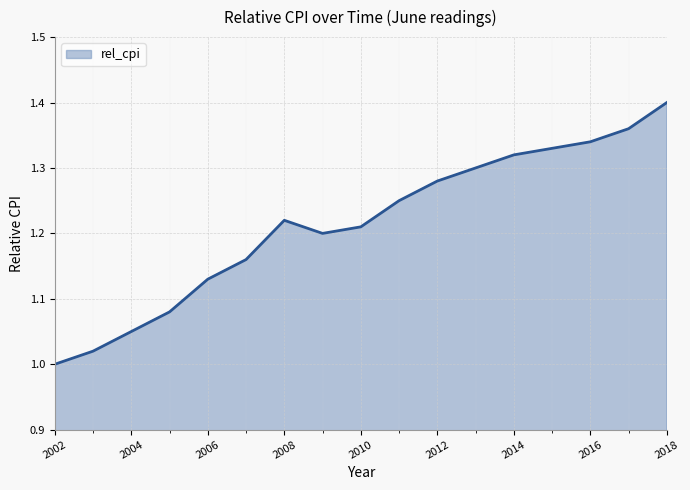

How many lines are shown in the chart?

1